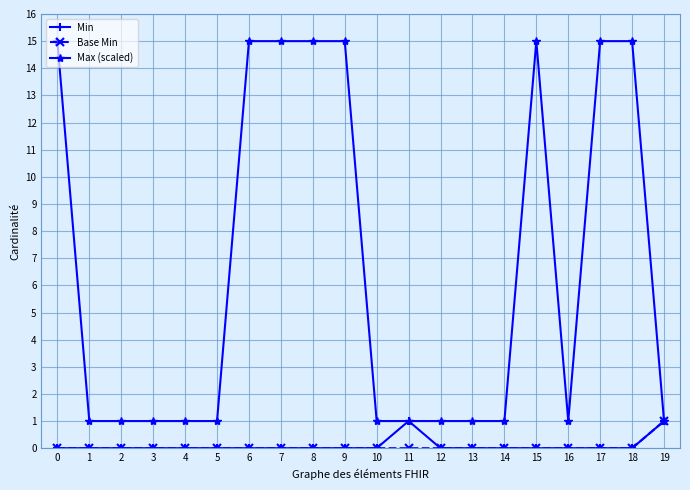

What is the maximum value shown in the chart?

15